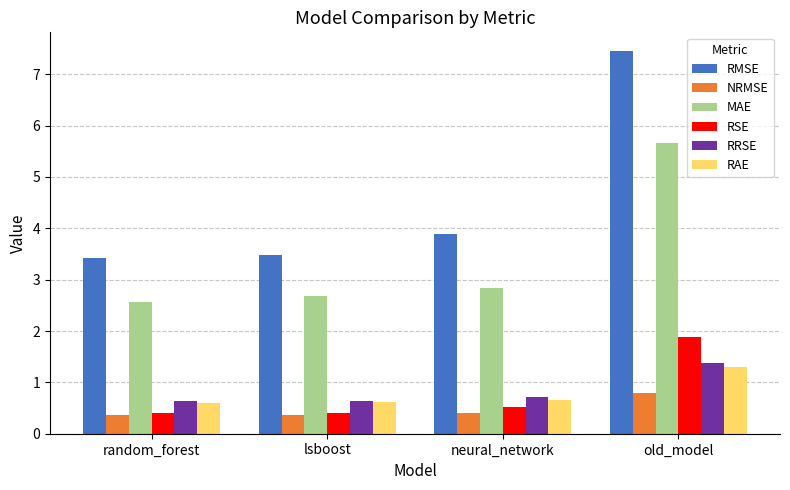

Which series has the largest total across all categories?

RMSE